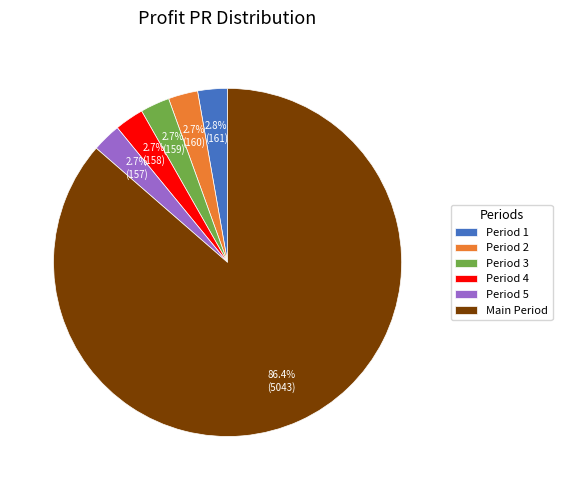

Approximately how many times larger is the value at Period 1 compared to Period 4?

1.0